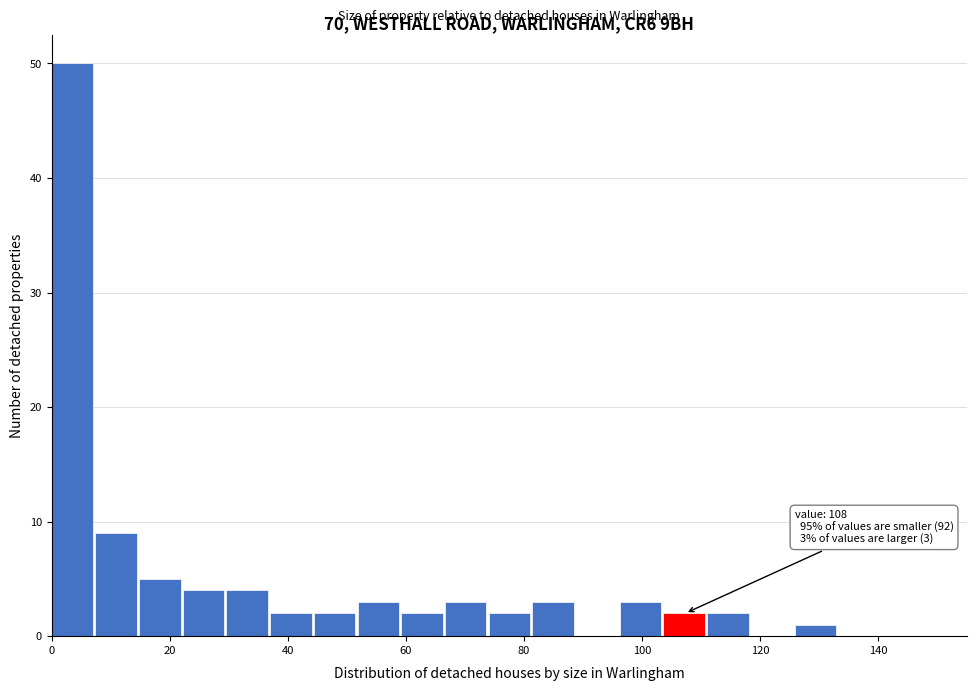

Around what value on the x-axis is the tallest bar? Give the approximate position of its centre, as read against the axis.

4